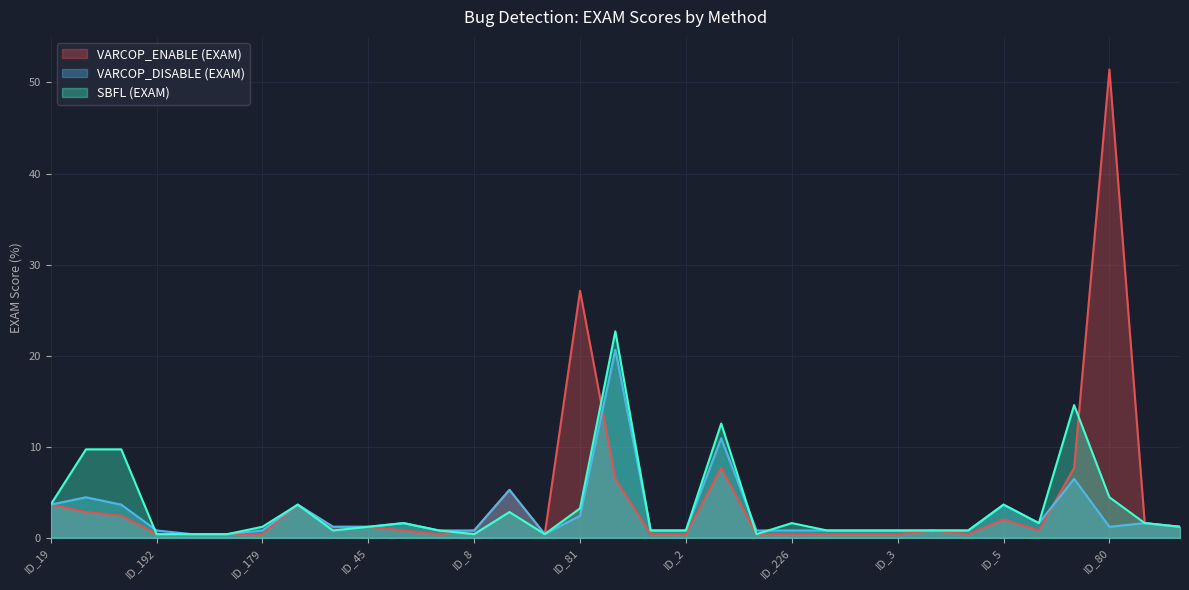

What is the label of the 31st point from the right?

ID_24